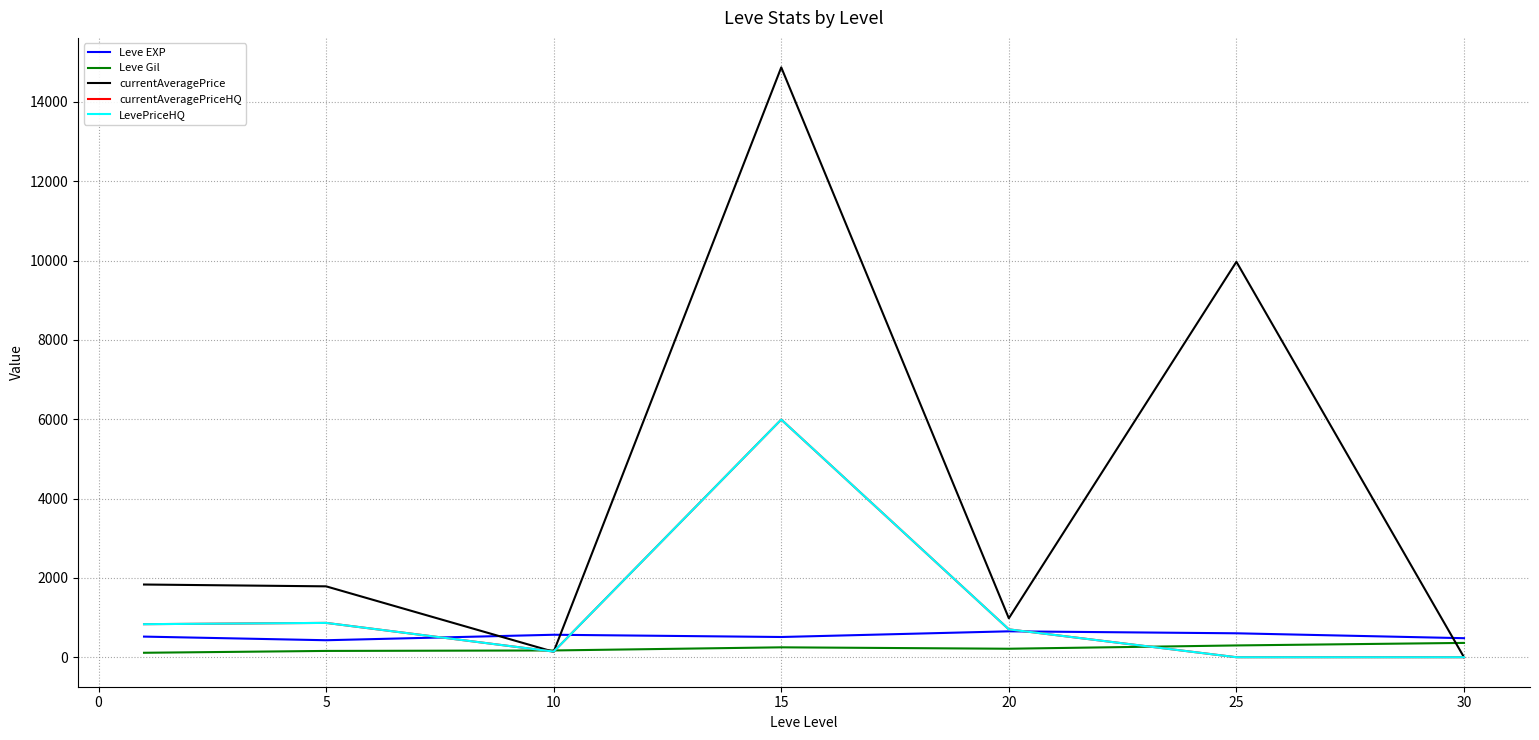

Is this an area chart (filled region under the line)?

No